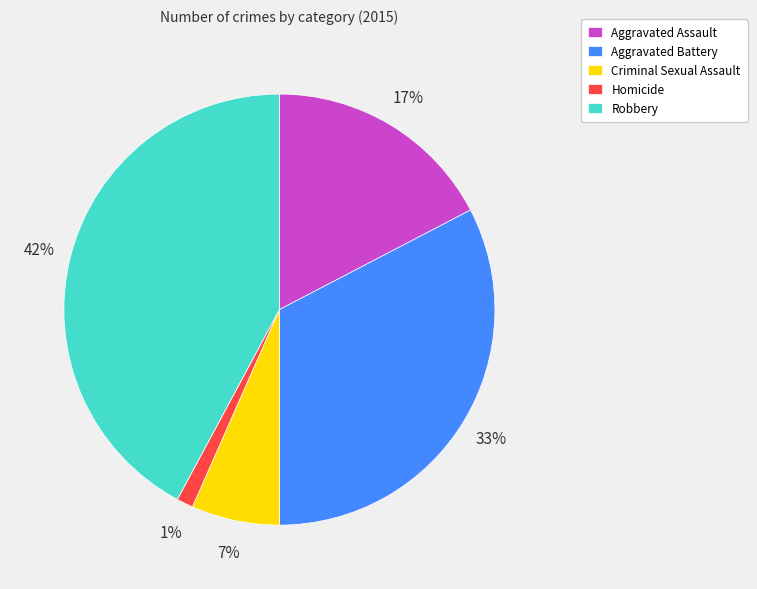

Which category has the smallest portion of the pie?

Homicide